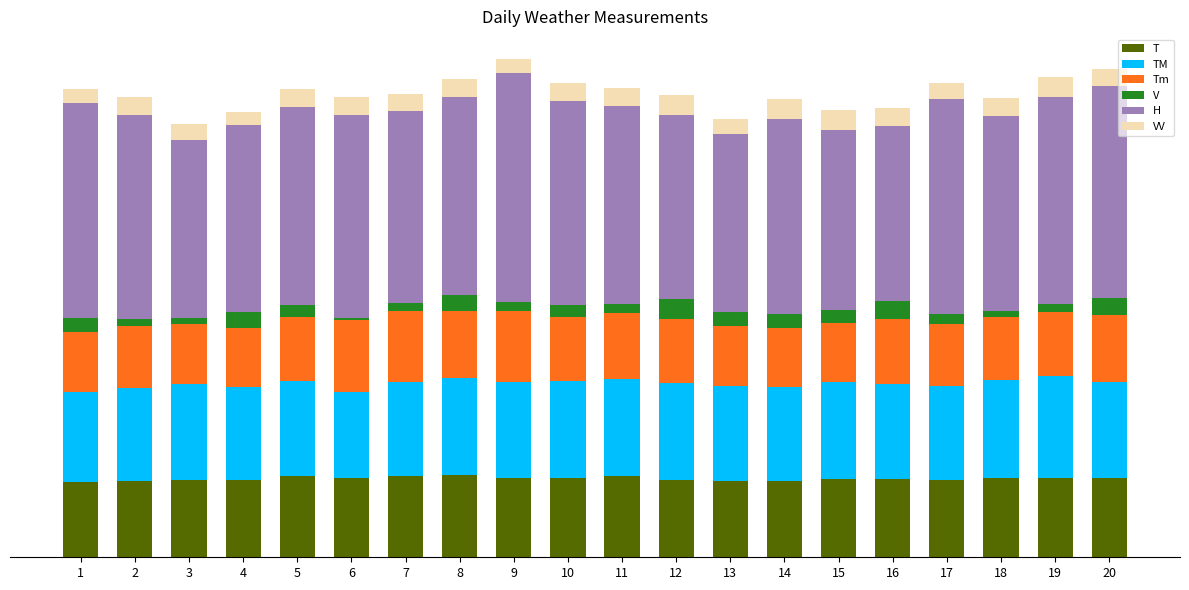

What is the sum of all VV values?

120.7